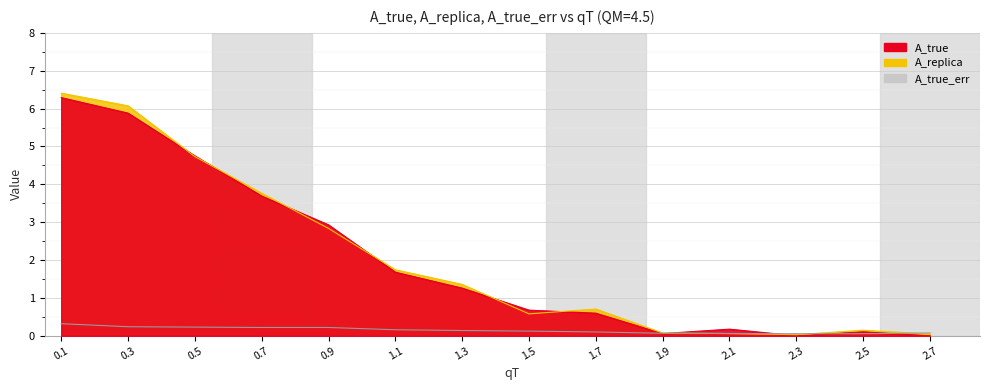

What is the total value across all series at 1.9?

0.2